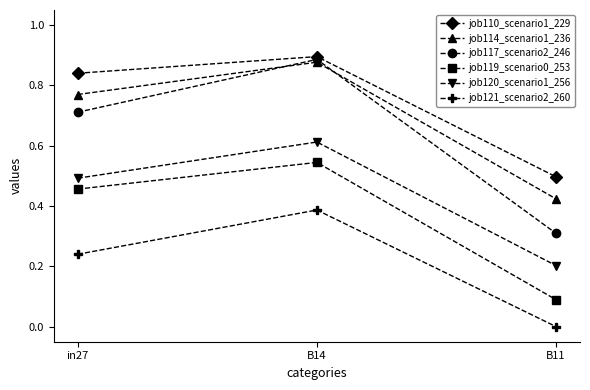

What is the value of the job117_scenario2_246 point at the 3rd from the left?

0.3